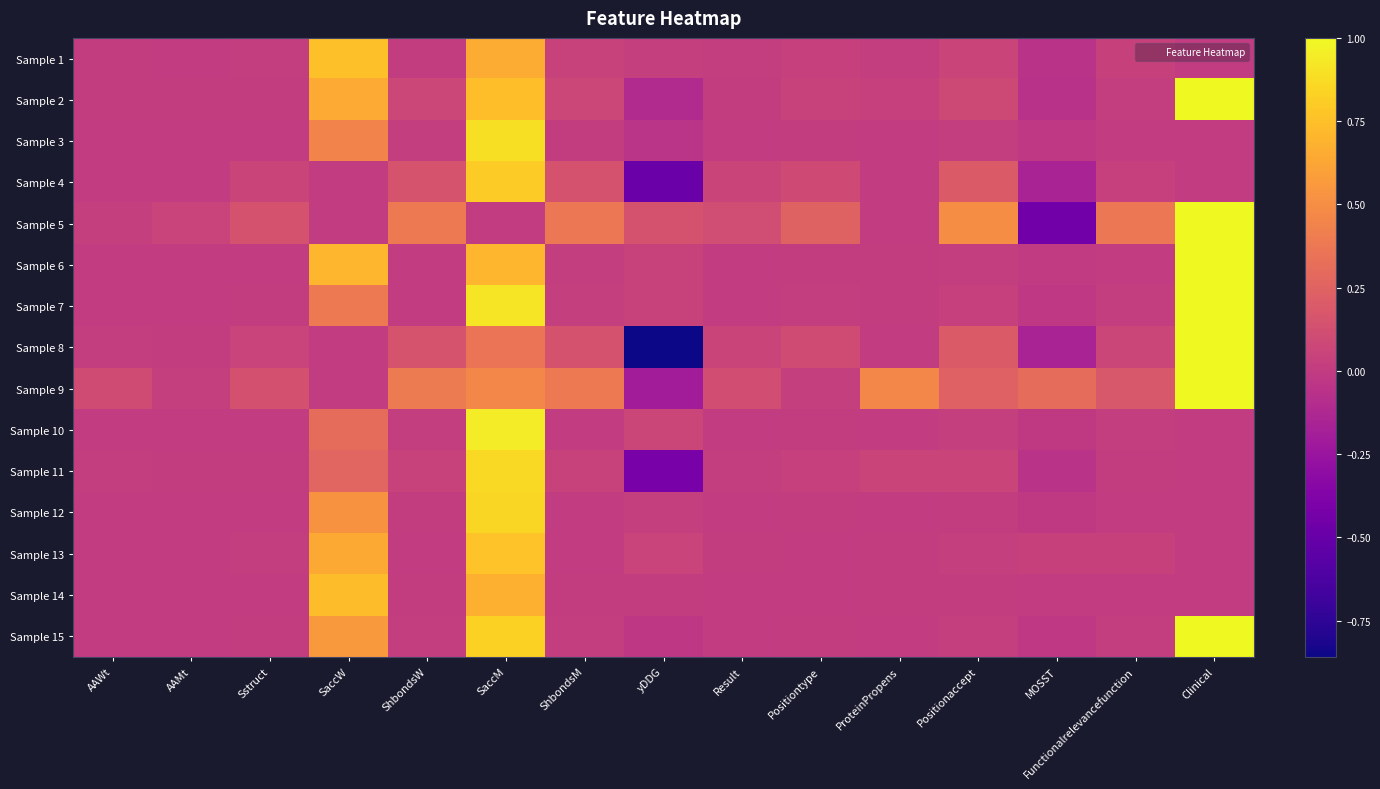

Reading left to right, extract all data points from this chart.

Sample 1: AAWt=0.0	AAMt=0.0	Sstruct=0.0	SaccW=0.7	ShbondsW=0.0	SaccM=0.7	ShbondsM=0.0	yDDG=0.0	Result=0.0	Positiontype=0.0	ProteinPropens=0.0	Positionaccept=0.1	MOSST=-0.1	Functionalrelevancefunction=0.0	Clinical=0.0
Sample 2: AAWt=0.0	AAMt=0.0	Sstruct=0.0	SaccW=0.6	ShbondsW=0.1	SaccM=0.7	ShbondsM=0.1	yDDG=-0.1	Result=0.0	Positiontype=0.0	ProteinPropens=0.0	Positionaccept=0.1	MOSST=-0.1	Functionalrelevancefunction=0.0	Clinical=1.0
Sample 3: AAWt=0.0	AAMt=0.0	Sstruct=0.0	SaccW=0.4	ShbondsW=0.0	SaccM=0.9	ShbondsM=0.0	yDDG=-0.0	Result=0.0	Positiontype=0.0	ProteinPropens=0.0	Positionaccept=0.0	MOSST=-0.0	Functionalrelevancefunction=0.0	Clinical=0.0
Sample 4: AAWt=0.0	AAMt=0.0	Sstruct=0.1	SaccW=0.0	ShbondsW=0.2	SaccM=0.8	ShbondsM=0.1	yDDG=-0.5	Result=0.1	Positiontype=0.1	ProteinPropens=0.0	Positionaccept=0.2	MOSST=-0.2	Functionalrelevancefunction=0.0	Clinical=0.0
Sample 5: AAWt=0.0	AAMt=0.0	Sstruct=0.1	SaccW=0.0	ShbondsW=0.4	SaccM=0.0	ShbondsM=0.4	yDDG=0.1	Result=0.1	Positiontype=0.2	ProteinPropens=0.0	Positionaccept=0.5	MOSST=-0.4	Functionalrelevancefunction=0.4	Clinical=1.0
Sample 6: AAWt=0.0	AAMt=0.0	Sstruct=0.0	SaccW=0.7	ShbondsW=0.0	SaccM=0.7	ShbondsM=0.0	yDDG=0.0	Result=0.0	Positiontype=0.0	ProteinPropens=0.0	Positionaccept=0.0	MOSST=-0.0	Functionalrelevancefunction=0.0	Clinical=1.0
Sample 7: AAWt=0.0	AAMt=0.0	Sstruct=0.0	SaccW=0.4	ShbondsW=0.0	SaccM=0.9	ShbondsM=0.0	yDDG=0.0	Result=0.0	Positiontype=0.0	ProteinPropens=0.0	Positionaccept=0.0	MOSST=-0.0	Functionalrelevancefunction=0.0	Clinical=1.0
Sample 8: AAWt=0.0	AAMt=0.0	Sstruct=0.1	SaccW=0.0	ShbondsW=0.2	SaccM=0.4	ShbondsM=0.1	yDDG=-0.9	Result=0.1	Positiontype=0.1	ProteinPropens=0.0	Positionaccept=0.2	MOSST=-0.2	Functionalrelevancefunction=0.1	Clinical=1.0
Sample 9: AAWt=0.1	AAMt=0.0	Sstruct=0.1	SaccW=0.0	ShbondsW=0.4	SaccM=0.5	ShbondsM=0.4	yDDG=-0.2	Result=0.1	Positiontype=0.0	ProteinPropens=0.5	Positionaccept=0.2	MOSST=0.3	Functionalrelevancefunction=0.2	Clinical=1.0
Sample 10: AAWt=0.0	AAMt=0.0	Sstruct=0.0	SaccW=0.3	ShbondsW=0.0	SaccM=0.9	ShbondsM=0.0	yDDG=0.1	Result=0.0	Positiontype=0.0	ProteinPropens=0.0	Positionaccept=0.0	MOSST=-0.0	Functionalrelevancefunction=0.0	Clinical=0.0
Sample 11: AAWt=0.0	AAMt=0.0	Sstruct=0.0	SaccW=0.3	ShbondsW=0.0	SaccM=0.9	ShbondsM=0.0	yDDG=-0.4	Result=0.0	Positiontype=0.0	ProteinPropens=0.1	Positionaccept=0.1	MOSST=-0.1	Functionalrelevancefunction=0.0	Clinical=0.0
Sample 12: AAWt=0.0	AAMt=0.0	Sstruct=0.0	SaccW=0.5	ShbondsW=0.0	SaccM=0.9	ShbondsM=0.0	yDDG=0.0	Result=0.0	Positiontype=0.0	ProteinPropens=0.0	Positionaccept=0.0	MOSST=-0.0	Functionalrelevancefunction=0.0	Clinical=0.0
Sample 13: AAWt=0.0	AAMt=0.0	Sstruct=0.0	SaccW=0.6	ShbondsW=0.0	SaccM=0.8	ShbondsM=0.0	yDDG=0.0	Result=0.0	Positiontype=0.0	ProteinPropens=0.0	Positionaccept=0.0	MOSST=0.0	Functionalrelevancefunction=0.0	Clinical=0.0
Sample 14: AAWt=0.0	AAMt=0.0	Sstruct=0.0	SaccW=0.7	ShbondsW=0.0	SaccM=0.7	ShbondsM=0.0	yDDG=0.0	Result=0.0	Positiontype=0.0	ProteinPropens=0.0	Positionaccept=0.0	MOSST=0.0	Functionalrelevancefunction=0.0	Clinical=0.0
Sample 15: AAWt=0.0	AAMt=0.0	Sstruct=0.0	SaccW=0.6	ShbondsW=0.0	SaccM=0.8	ShbondsM=0.0	yDDG=-0.0	Result=0.0	Positiontype=0.0	ProteinPropens=0.0	Positionaccept=0.0	MOSST=-0.0	Functionalrelevancefunction=0.0	Clinical=1.0